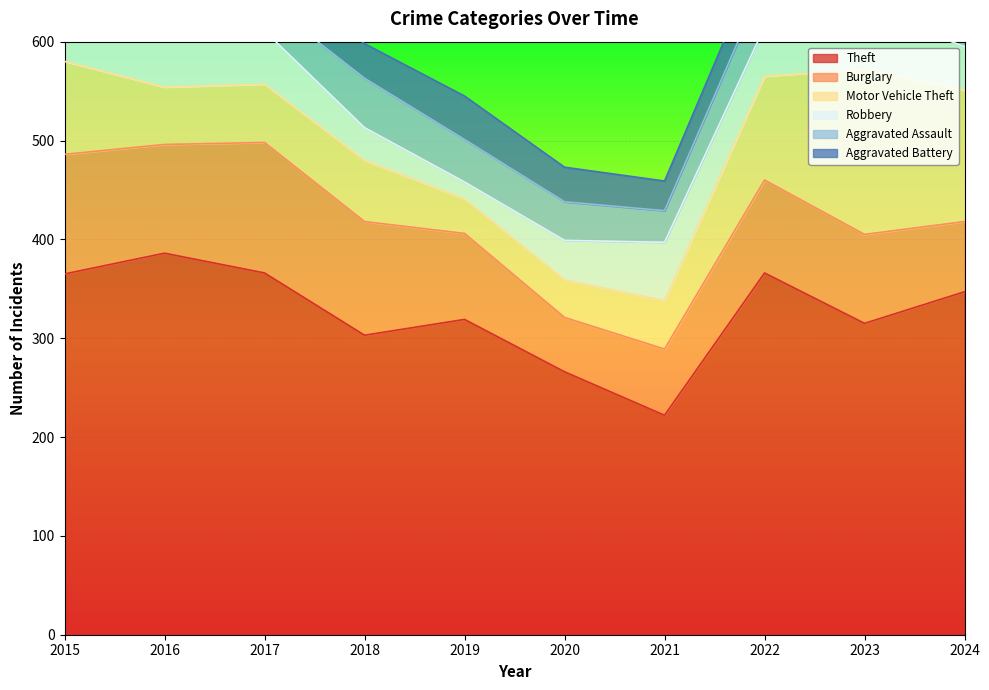

How many series are shown in this chart?

6